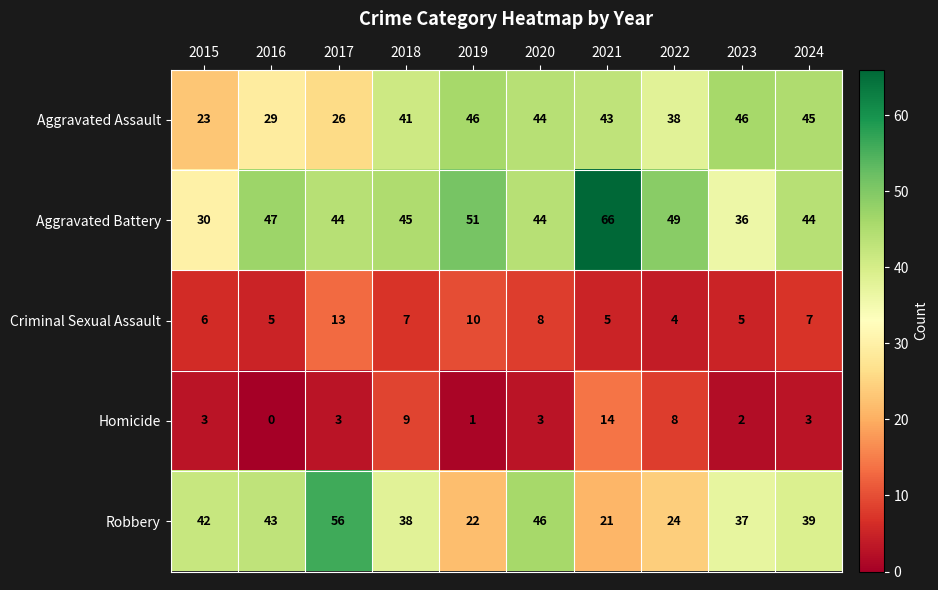

What is the total value across all series at 2018?

140